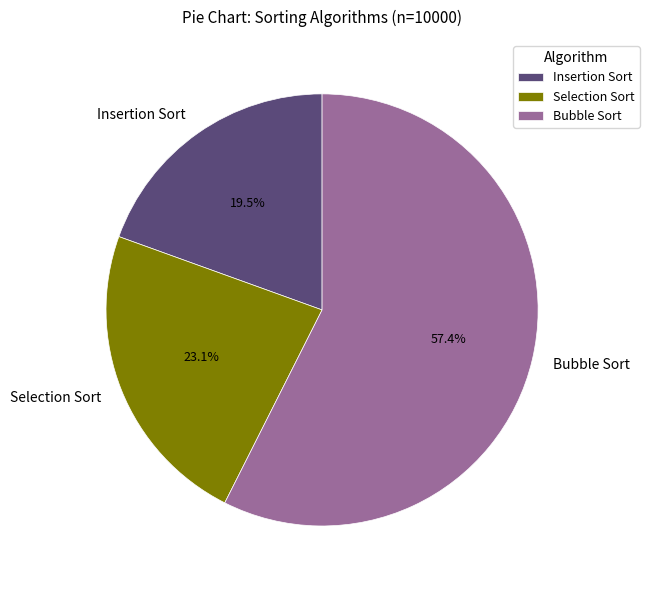

Which slice is the smallest?

Insertion Sort